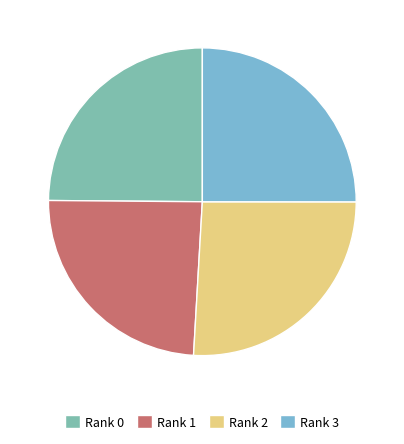

To the nearest percent, what is the average slice percentage?

25%